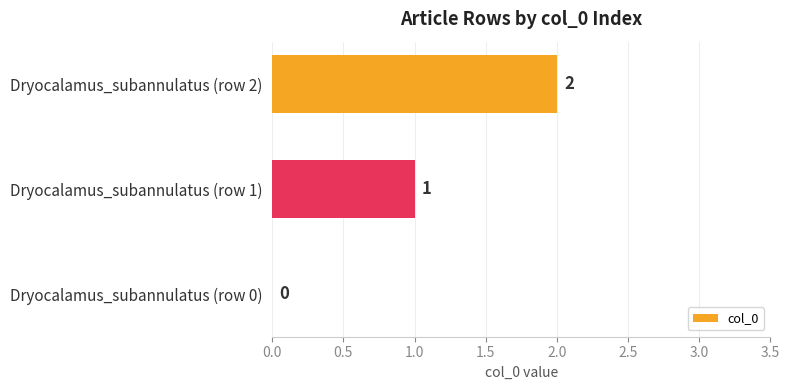

What is the maximum value shown in the chart?

2